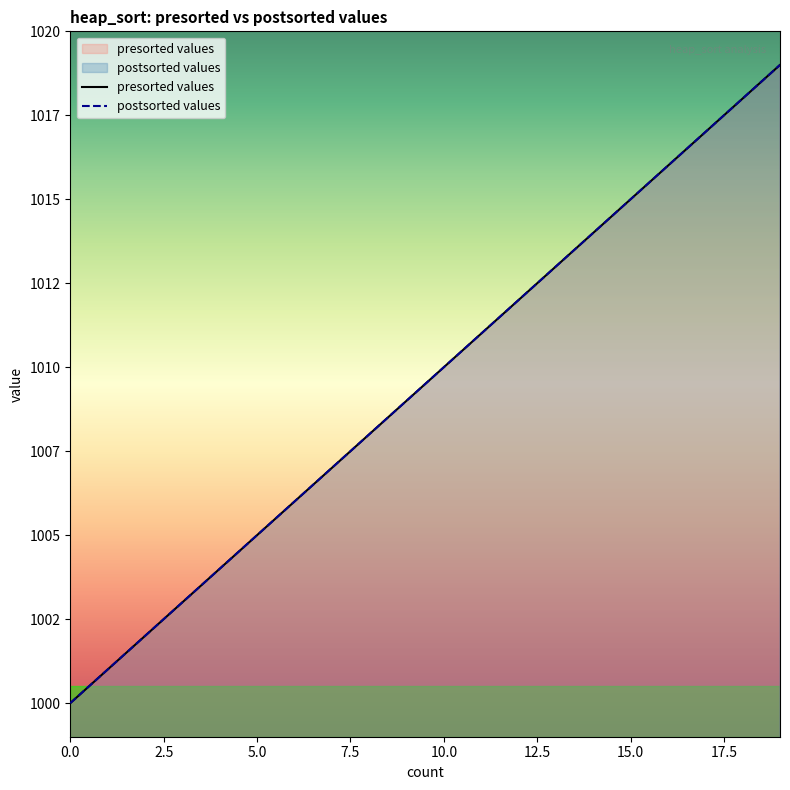

Reading left to right, extract all data points from this chart.

presorted values: 1000	1001	1002	1003	1004	1005	1006	1007	1008	1009	1010	1011	1012	1013	1014	1015	1016	1017	1018	1019
postsorted values: 1000	1001	1002	1003	1004	1005	1006	1007	1008	1009	1010	1011	1012	1013	1014	1015	1016	1017	1018	1019